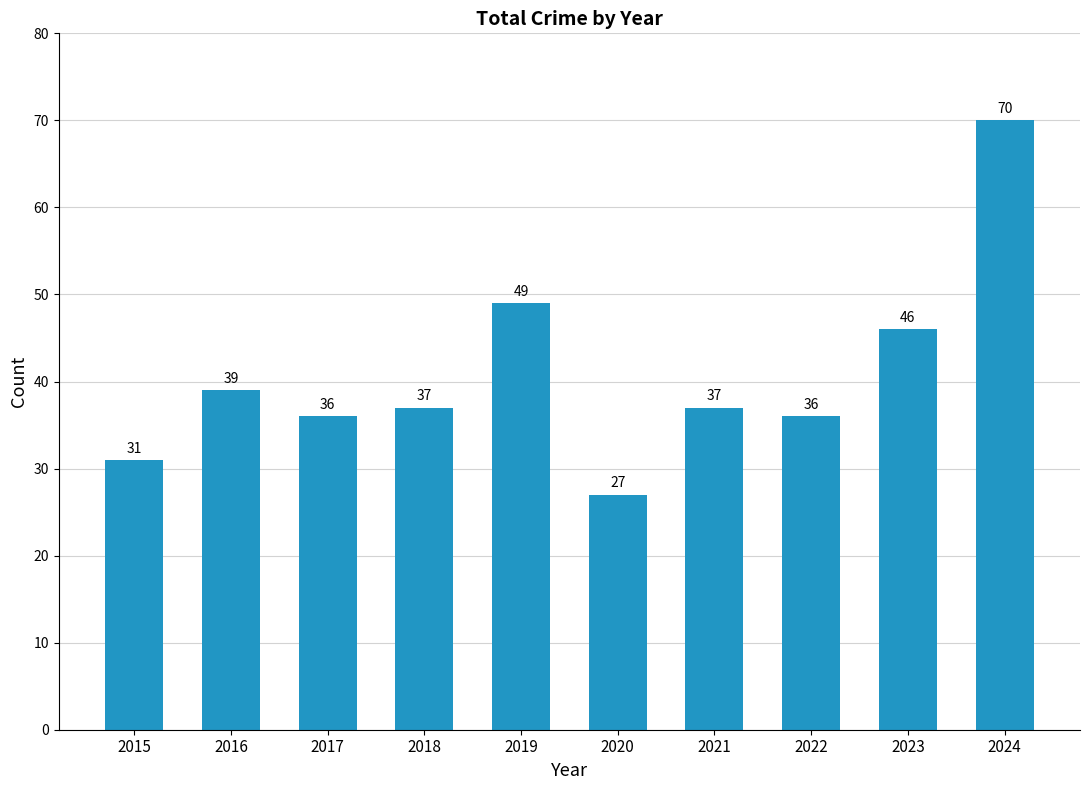

Is it true that the value at 2021 is 37?

True